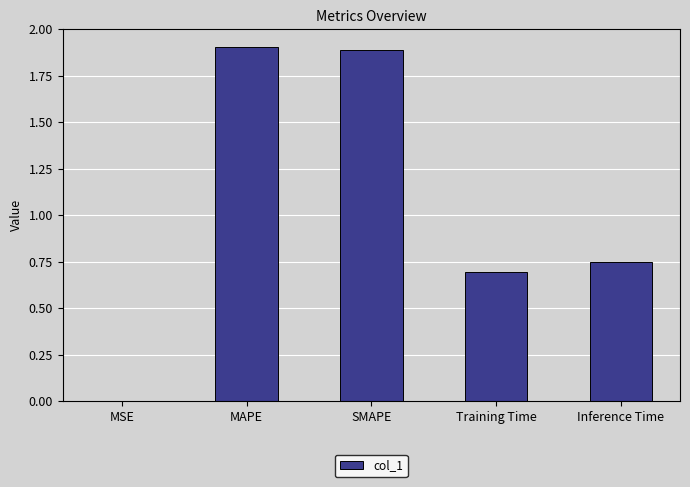

True or false: the data shows 1.9 at MAPE.

True